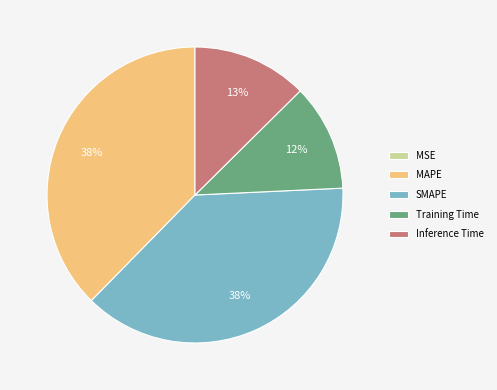

Does Training Time represent more than half of the total?

No